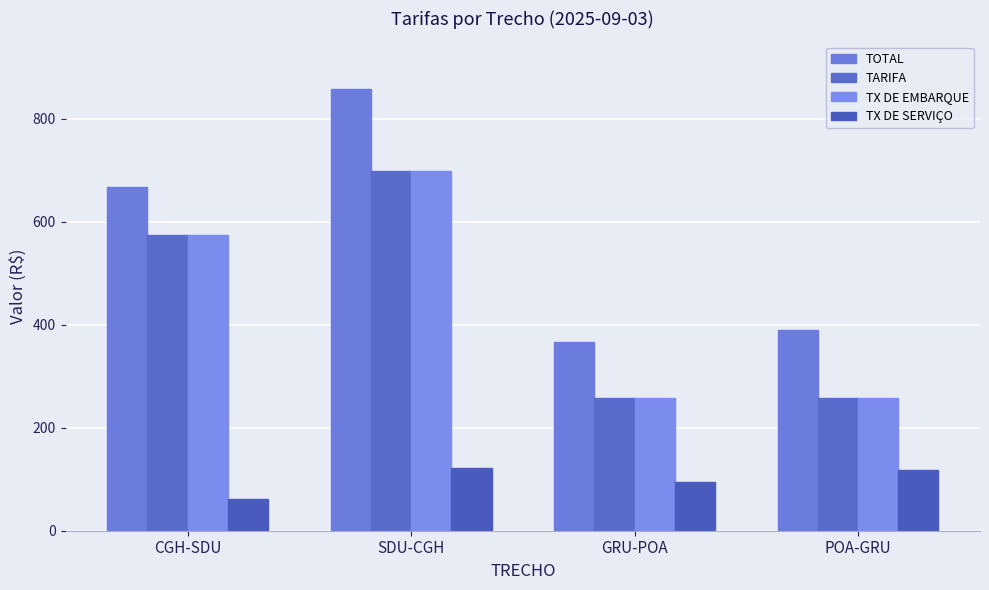

What is the label of the 3rd bar from the right?

SDU-CGH